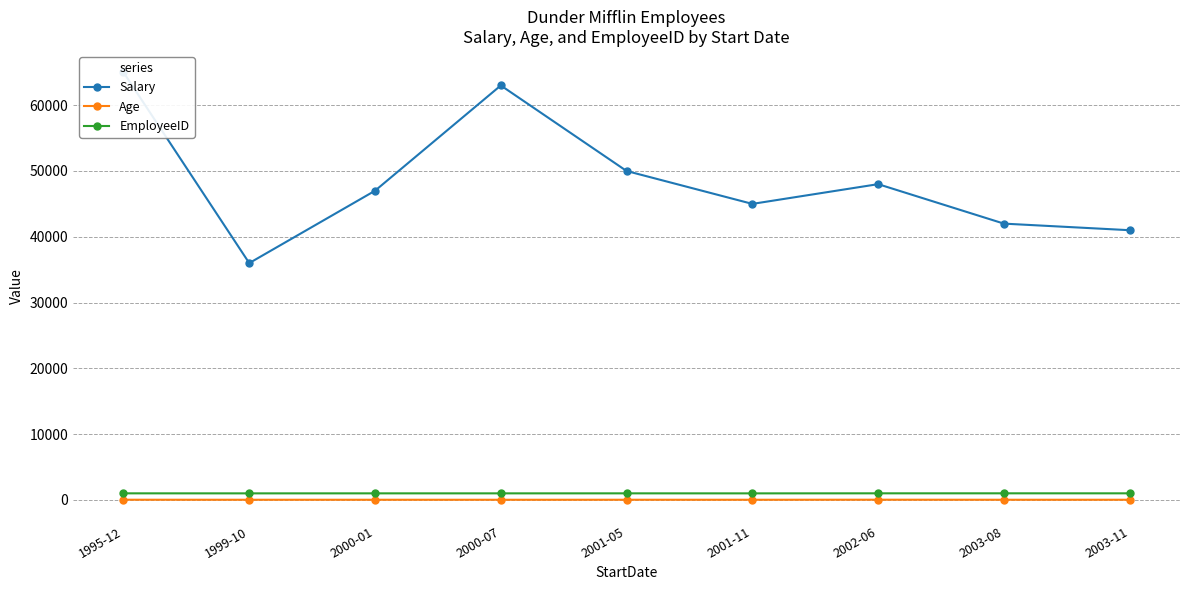

How many interior local valleys does the Age series have?

4